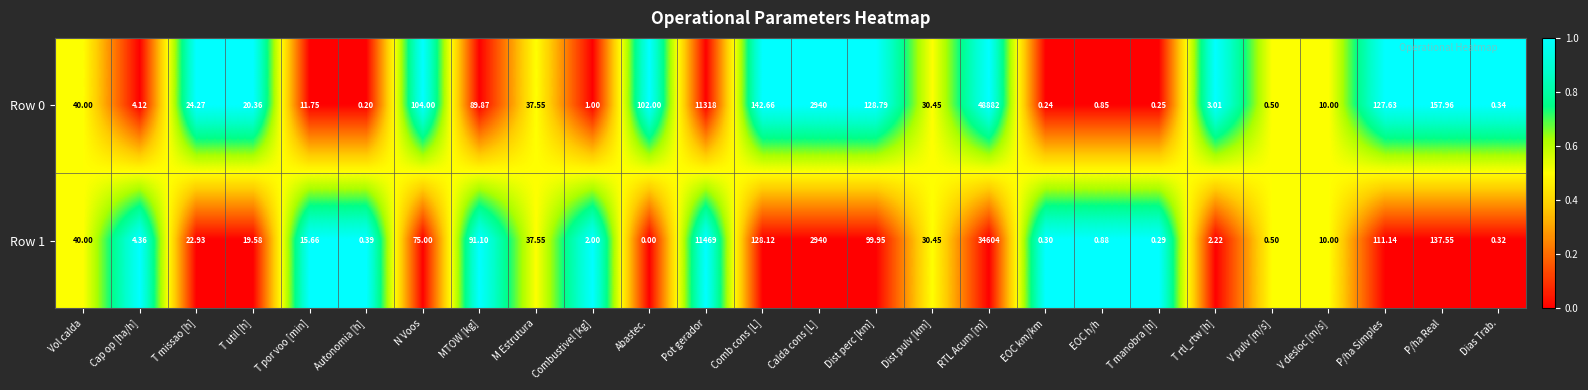

Rank the categories by Row 1 value from lowest to highest.

Abastec., T manobra [h], EOC km/km, Dias Trab., Autonomia [h], V pulv [m/s], EOC h/h, Combustivel [kg], T rtl_rtw [h], Cap op [ha/h], V desloc [m/s], T por voo [min], T util [h], T missao [h], Dist pulv [km], M Estrutura, Vol calda, N Voos, MTOW [kg], Dist perc [km], P/ha Simples, Comb cons [L], P/ha Real, Calda cons [L], Pot gerador, RTL Acum [m]